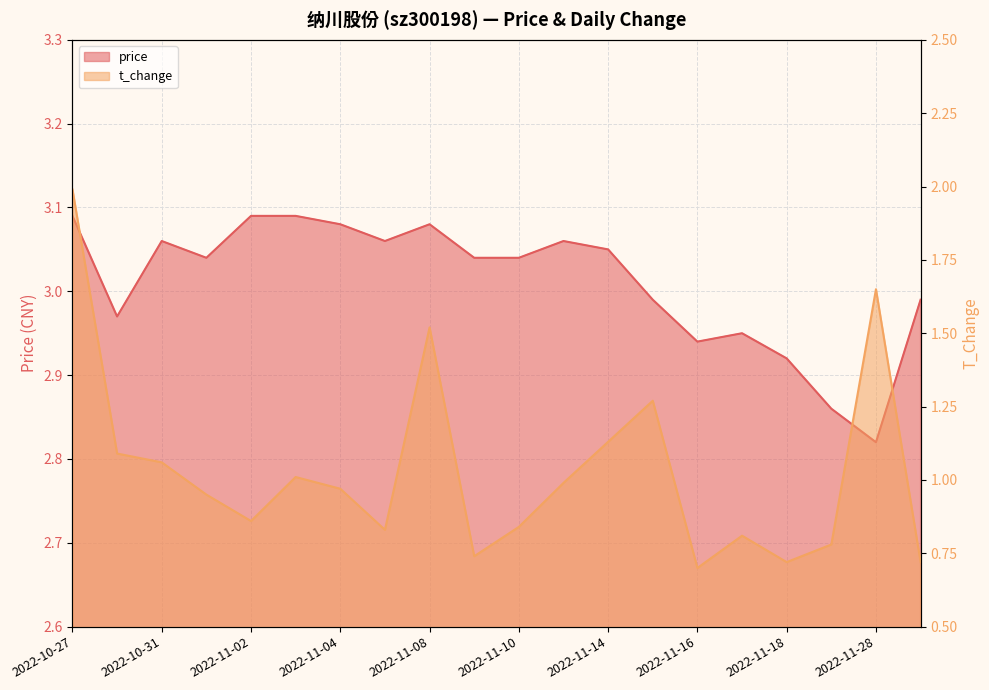

Reading left to right, transcribe all the data shown in this chart.

price: 3.1	3.0	3.1	3.0	3.1	3.1	3.1	3.1	3.1	3.0	3.0	3.1	3.0	3.0	2.9	3.0	2.9	2.9	2.8	3.0
t_change: 2.0	1.1	1.1	0.9	0.9	1.0	1.0	0.8	1.5	0.7	0.8	1.0	1.1	1.3	0.7	0.8	0.7	0.8	1.6	0.7